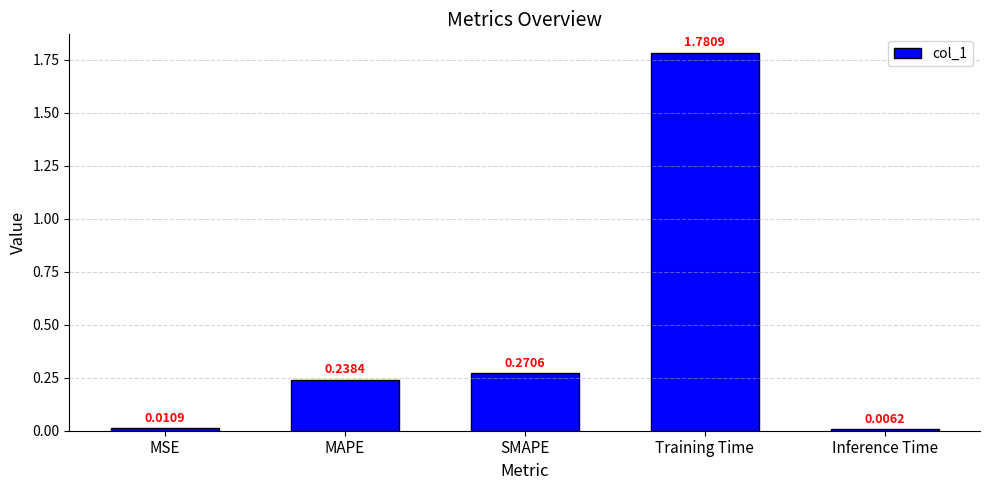

What is the change in value from MSE to SMAPE?

+0.3